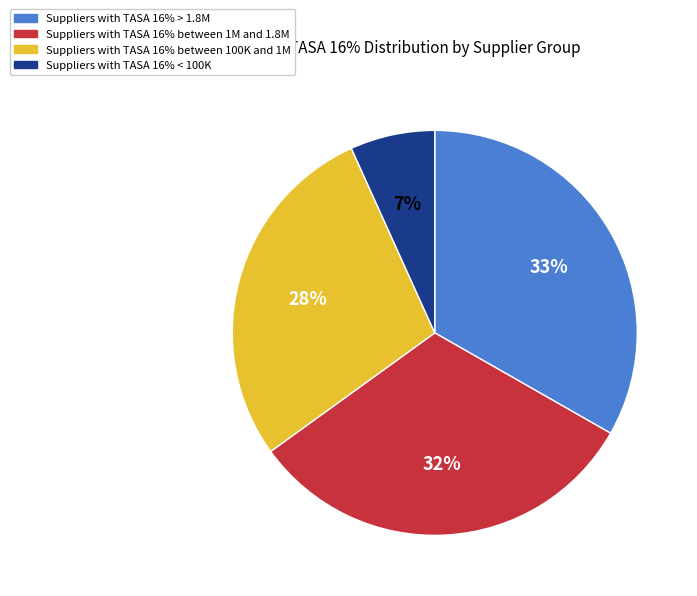

To the nearest percent, what is the difference between the largest and smallest slice percentages?

26%